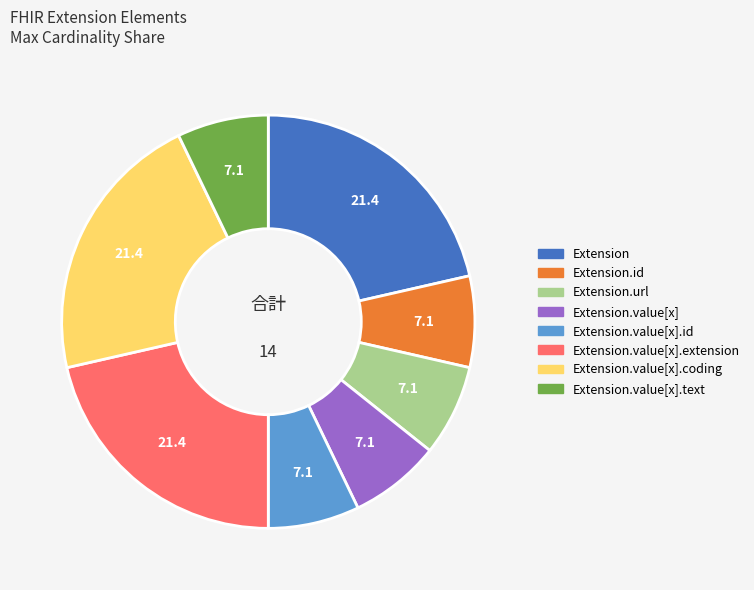

Does any single category account for the majority?

No